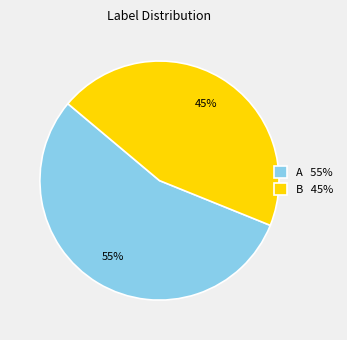

To the nearest percent, what percentage of the pie is A?

55%